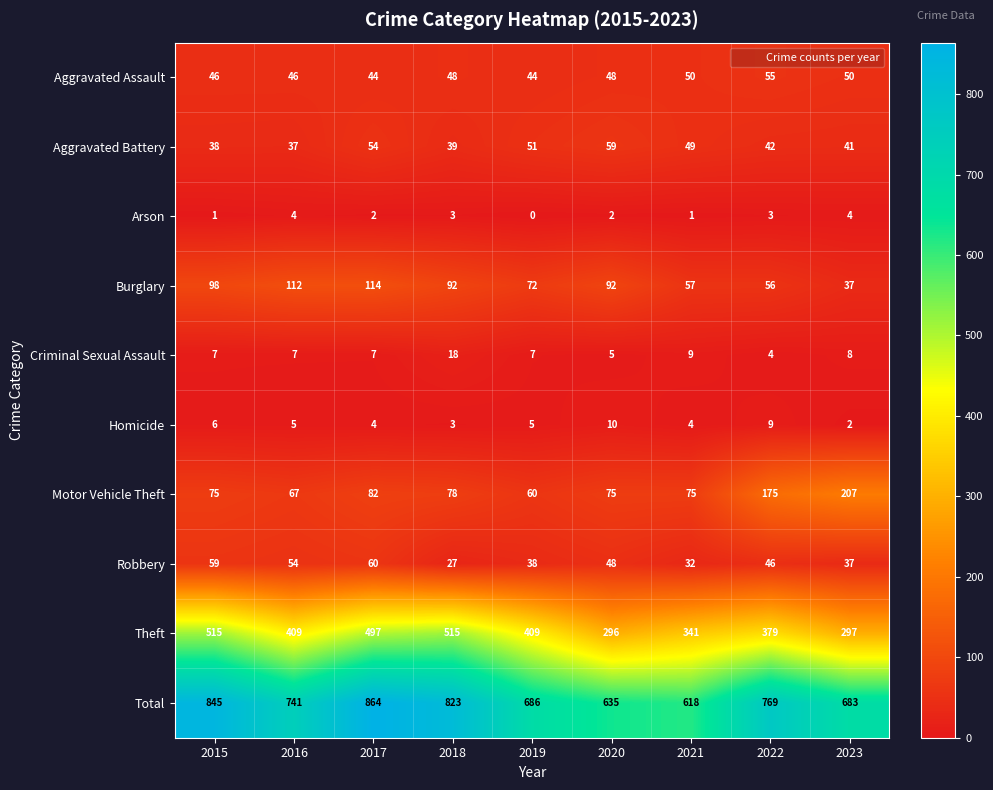

What is the maximum value shown in the chart?

864